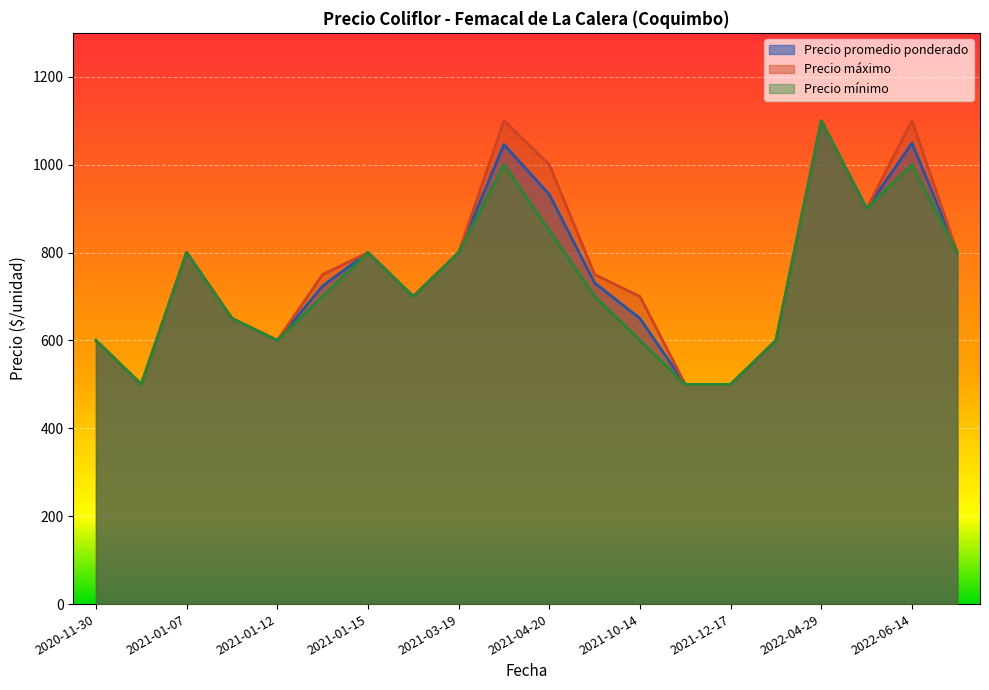

Read the Precio promedio ponderado value at 2022-06-14.

1049